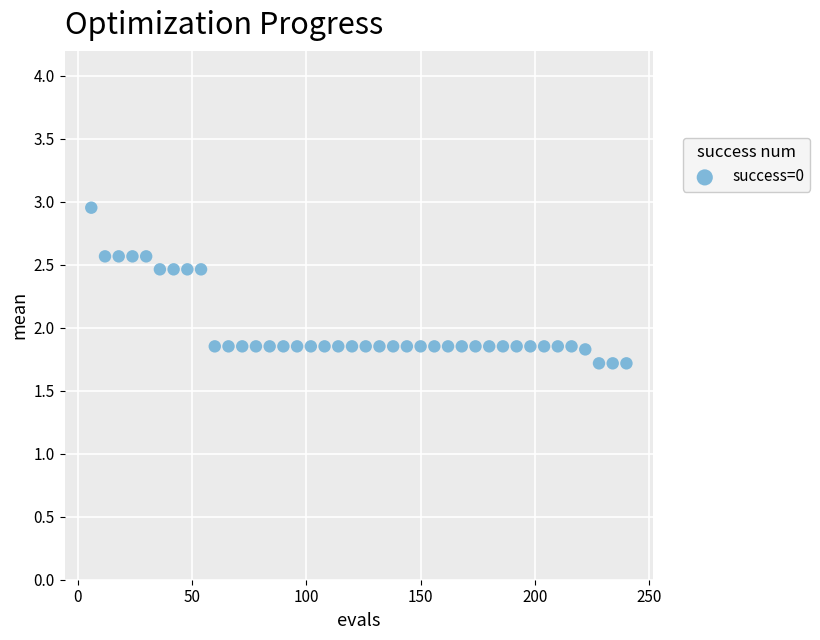

What is the range of X values (max minus min)?

234.0